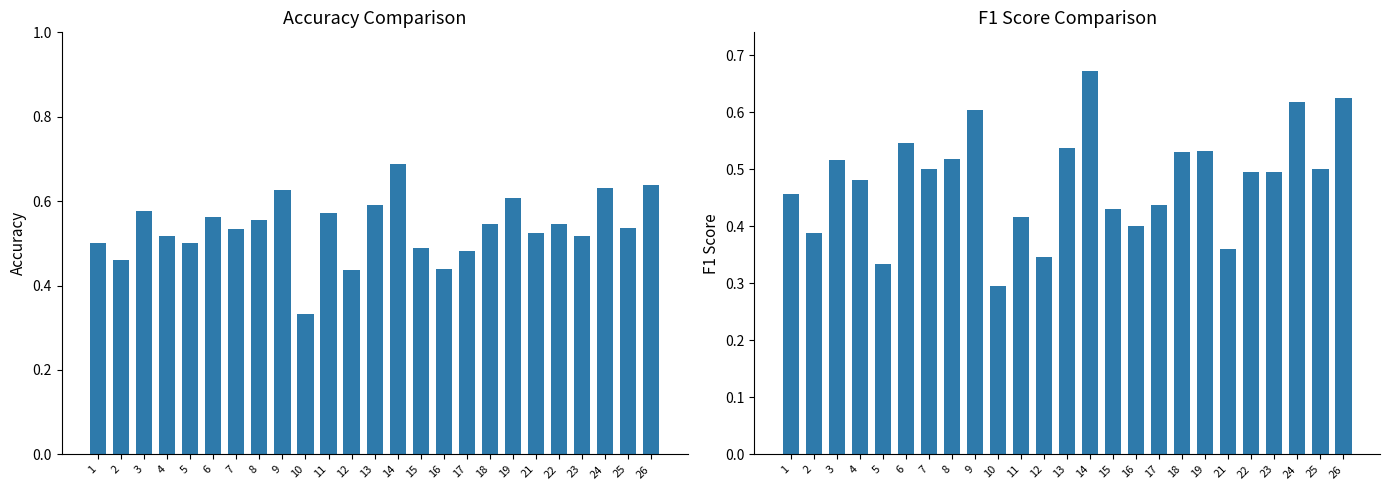

What are all the series names shown in the legend?

accuracy, f1